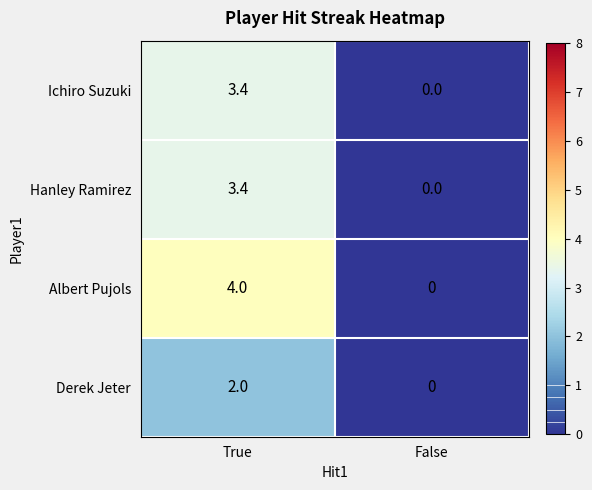

What is the difference between the highest and lowest values at True?

2.0